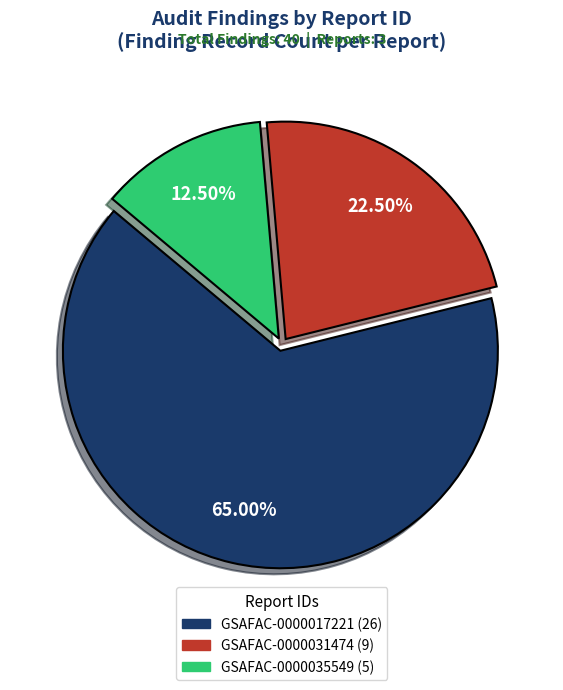

Is there any slice that represents more than half of the pie?

Yes